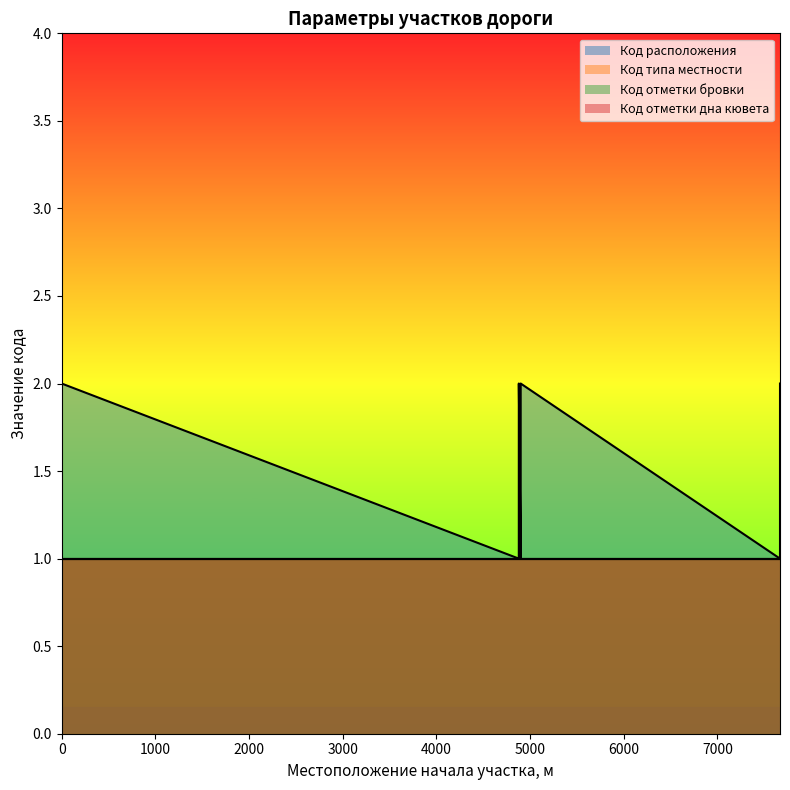

What is the average value of the Код расположения series?

2